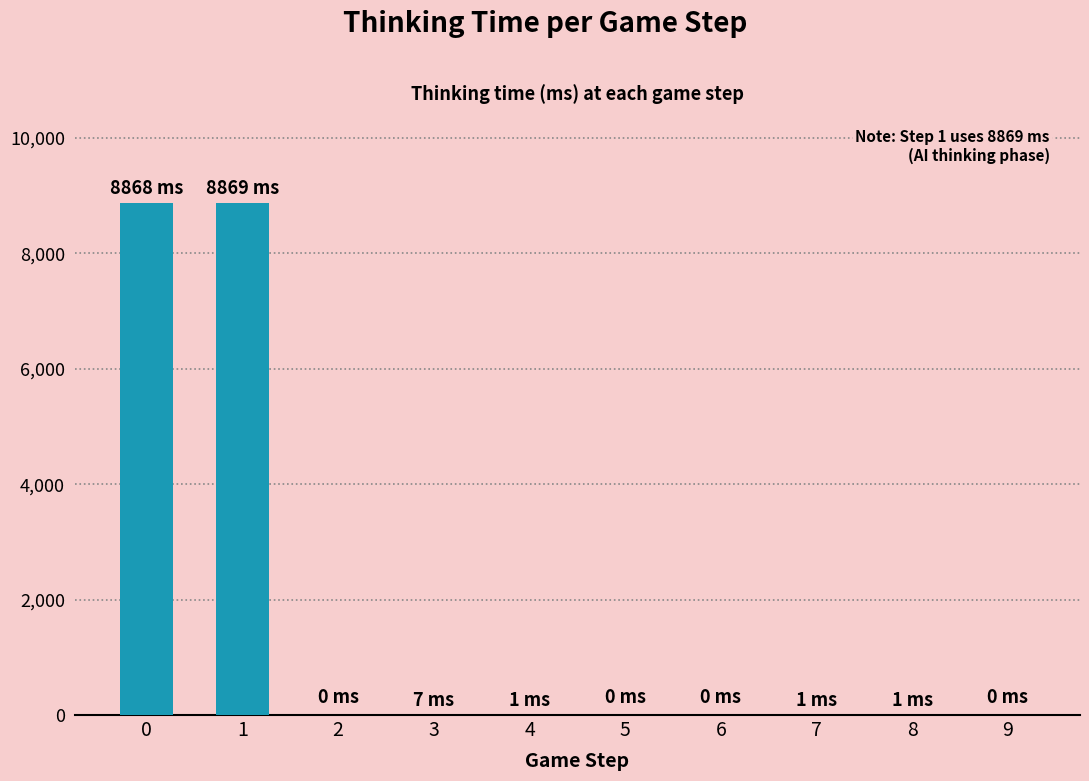

Is it true that the value at 0 is 13017?

False